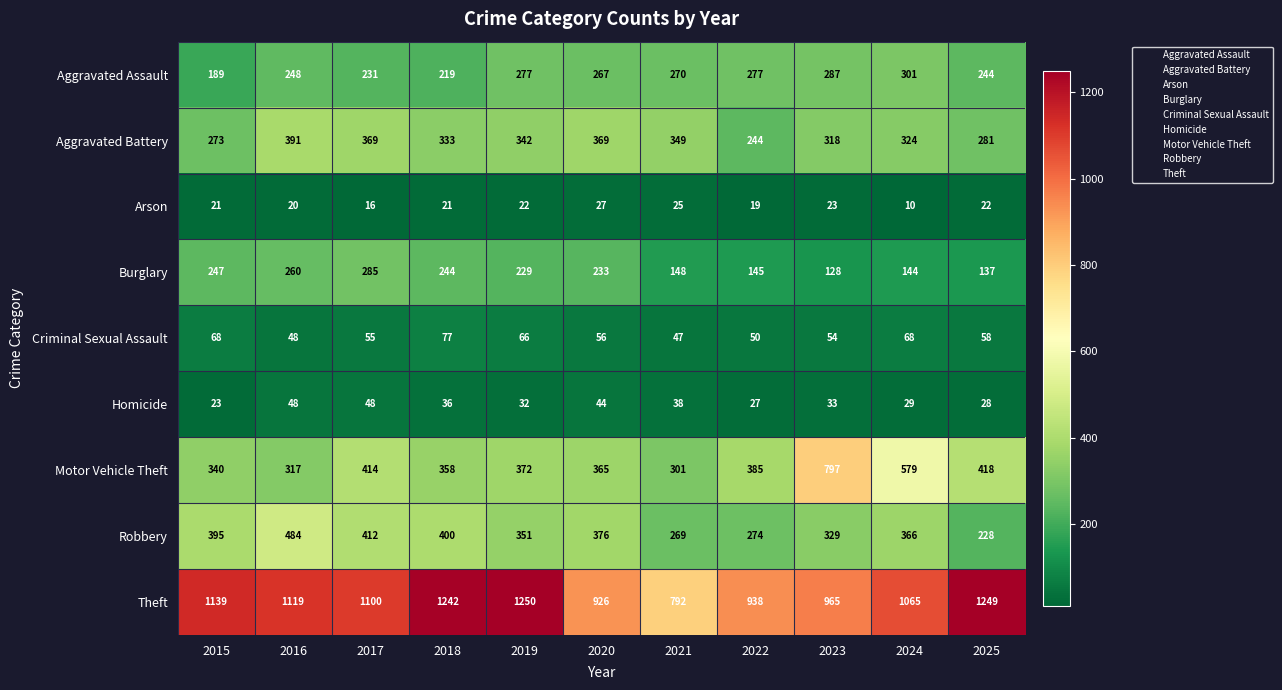

True or false: Theft has a value of 938 at 2022.

True